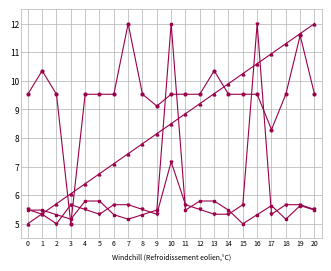

What is the spread (max minus min) of values at 14?

4.6